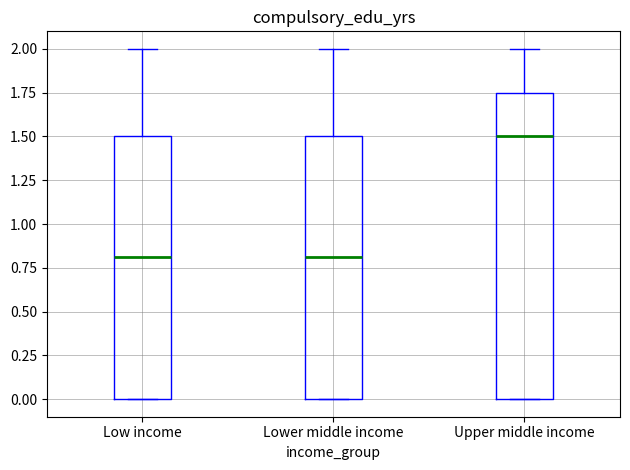

Where does the median line of the box for Low income sit on the y-axis? The values are not printed on the chart, so give them approximately, as read against the axis.

0.80